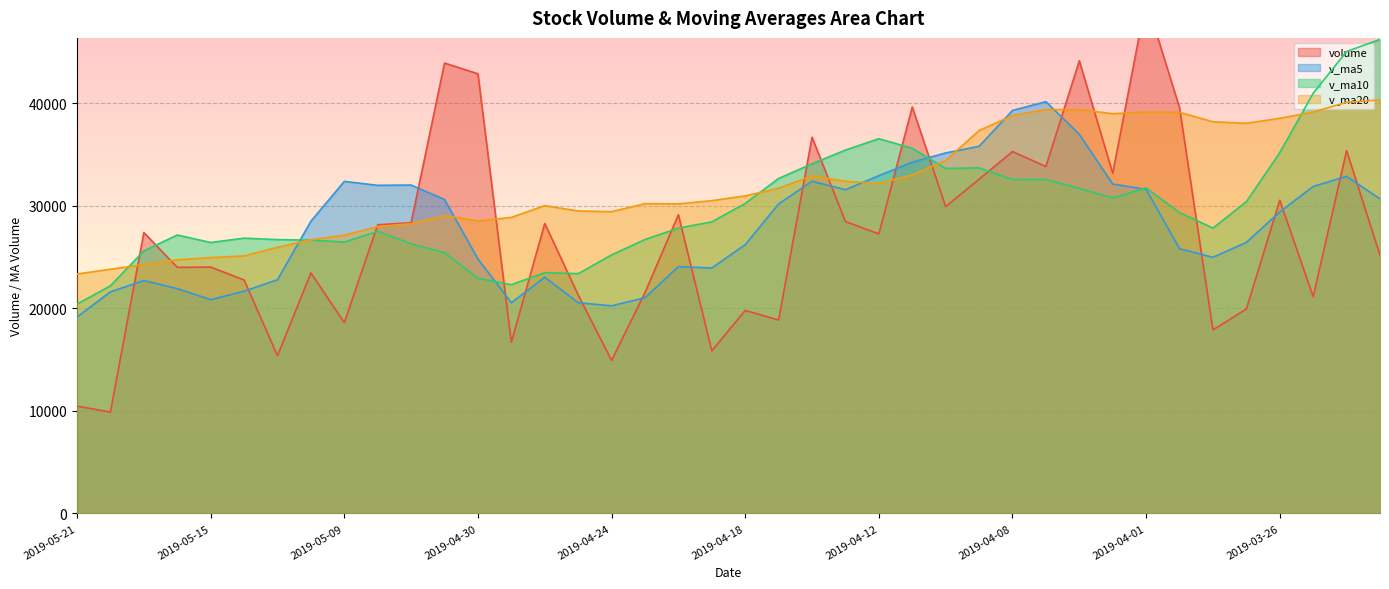

Reading left to right, list all the values displayed in this chart.

volume: 2019-05-21=10458.3	2019-05-20=9877.2	2019-05-17=27386.6	2019-05-16=23993.8	2019-05-15=24017.6	2019-05-14=22762.3	2019-05-13=15372.5	2019-05-10=23445.7	2019-05-09=18603.5	2019-05-08=28141.5	2019-05-07=28346.1	2019-05-06=43914.5	2019-04-30=42866.3	2019-04-29=16684.4	2019-04-26=28270.8	2019-04-25=21303.0	2019-04-24=14913.4	2019-04-23=21529.6	2019-04-22=29122.0	2019-04-19=15852.0	2019-04-18=19787.7	2019-04-17=18858.0	2019-04-16=36679.9	2019-04-15=28456.5	2019-04-12=27253.3	2019-04-11=39625.8	2019-04-10=29913.2	2019-04-09=32585.5	2019-04-08=35282.4	2019-04-04=33821.1	2019-04-03=44136.5	2019-04-02=33159.3	2019-04-01=50065.1	2019-03-29=39546.6	2019-03-28=17894.9	2019-03-27=19926.5	2019-03-26=30536.9	2019-03-25=21119.3	2019-03-22=35377.9	2019-03-21=25170.4
v_ma5: 2019-05-21=19146.7	2019-05-20=21607.5	2019-05-17=22706.5	2019-05-16=21918.4	2019-05-15=20840.3	2019-05-14=21665.1	2019-05-13=22781.8	2019-05-10=28490.3	2019-05-09=32374.4	2019-05-08=31990.6	2019-05-07=32016.4	2019-05-06=30607.8	2019-04-30=24807.6	2019-04-29=20540.2	2019-04-26=23027.7	2019-04-25=20544.0	2019-04-24=20240.9	2019-04-23=21029.8	2019-04-22=24059.9	2019-04-19=23926.8	2019-04-18=26207.1	2019-04-17=30174.7	2019-04-16=32385.7	2019-04-15=31566.9	2019-04-12=32932.0	2019-04-11=34245.6	2019-04-10=35147.7	2019-04-09=35796.9	2019-04-08=39292.9	2019-04-04=40145.7	2019-04-03=36960.5	2019-04-02=32118.5	2019-04-01=31594.0	2019-03-29=25804.9	2019-03-28=24971.1	2019-03-27=26426.2	2019-03-26=29396.4	2019-03-25=31879.6	2019-03-22=32862.8	2019-03-21=30668.9
v_ma10: 2019-05-21=20405.9	2019-05-20=22194.7	2019-05-17=25598.4	2019-05-16=27146.4	2019-05-15=26415.4	2019-05-14=26840.8	2019-05-13=26694.8	2019-05-10=26648.9	2019-05-09=26457.3	2019-05-08=27509.2	2019-05-07=26280.2	2019-05-06=25424.4	2019-04-30=22918.7	2019-04-29=22300.1	2019-04-26=23477.3	2019-04-25=23375.5	2019-04-24=25207.8	2019-04-23=26707.8	2019-04-22=27813.4	2019-04-19=28429.4	2019-04-18=30226.3	2019-04-17=32661.2	2019-04-16=34091.3	2019-04-15=35429.9	2019-04-12=36538.9	2019-04-11=35603.0	2019-04-10=33633.1	2019-04-09=33695.5	2019-04-08=32548.9	2019-04-04=32558.4	2019-04-03=31693.3	2019-04-02=30757.4	2019-04-01=31736.8	2019-03-29=29333.8	2019-03-28=27820.0	2019-03-27=30398.2	2019-03-26=35176.1	2019-03-25=40967.5	2019-03-22=45039.6	2019-03-21=46217.8
v_ma20: 2019-05-21=23343.0	2019-05-20=23809.5	2019-05-17=24258.6	2019-05-16=24723.2	2019-05-15=24946.3	2019-05-14=25108.1	2019-05-13=25951.3	2019-05-10=26678.3	2019-05-09=27135.3	2019-05-08=27969.3	2019-05-07=28253.3	2019-05-06=29042.8	2019-04-30=28505.0	2019-04-29=28865.0	2019-04-26=30008.1	2019-04-25=29489.3	2019-04-24=29420.5	2019-04-23=30201.6	2019-04-22=30181.1	2019-04-19=30493.9	2019-04-18=30959.8	2019-04-17=31709.3	2019-04-16=32914.1	2019-04-15=32381.8	2019-04-12=32179.4	2019-04-11=33000.6	2019-04-10=34404.6	2019-04-09=37331.5	2019-04-08=38794.2	2019-04-04=39388.1	2019-04-03=39363.7	2019-04-02=38975.8	2019-04-01=39136.4	2019-03-29=39114.1	2019-03-28=38185.8	2019-03-27=38043.4	2019-03-26=38527.3	2019-03-25=39136.8	2019-03-22=40083.6	2019-03-21=40319.9